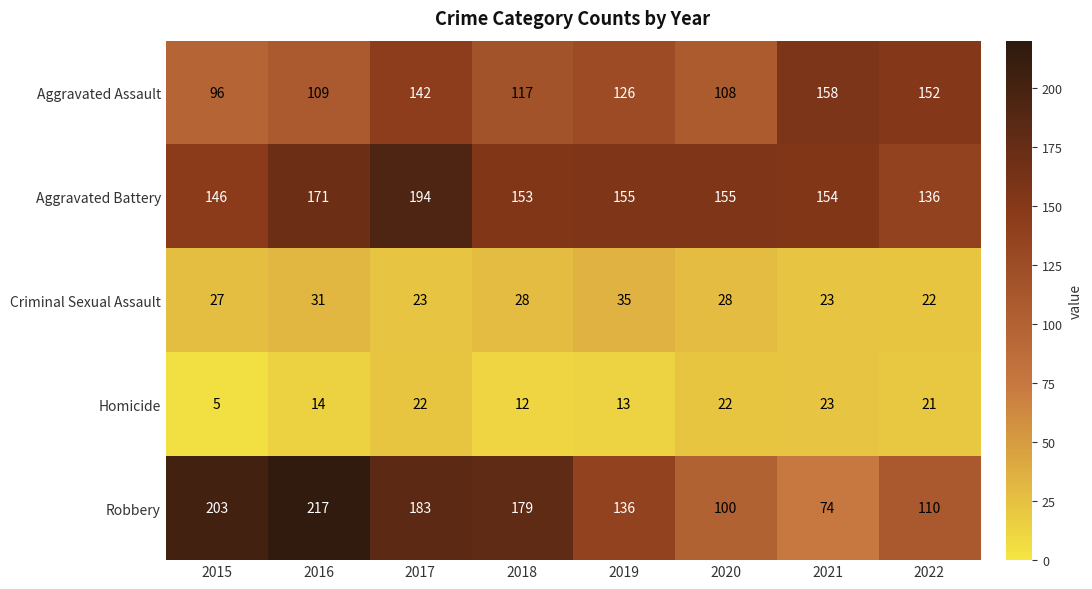

At which category does the chart reach its peak across all series?

2016